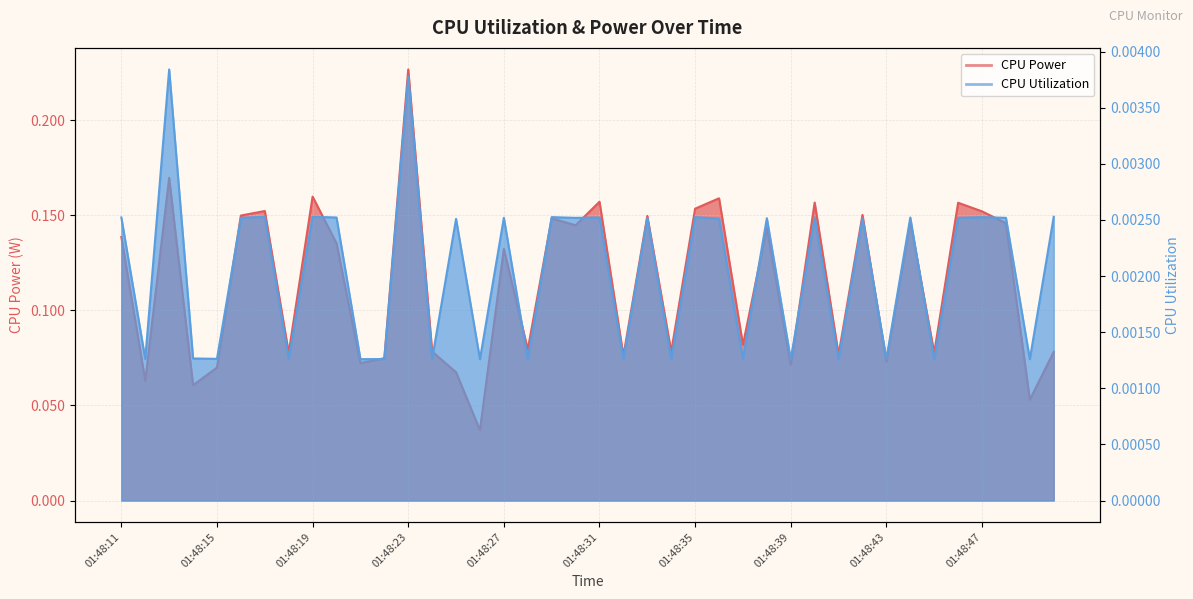

Which series has the largest total across all categories?

CPU Power